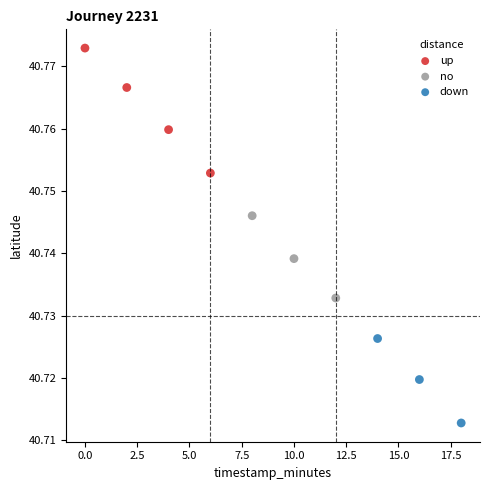

Which series reaches the minimum Y coordinate?

down